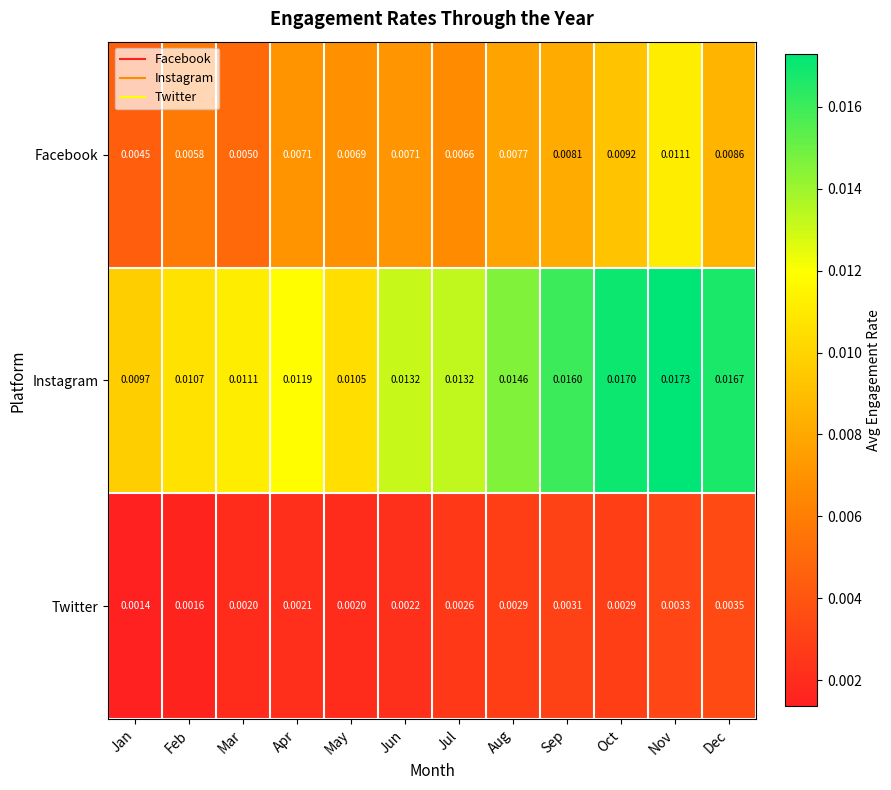

At how many categories does at least one series exceed 0?

12